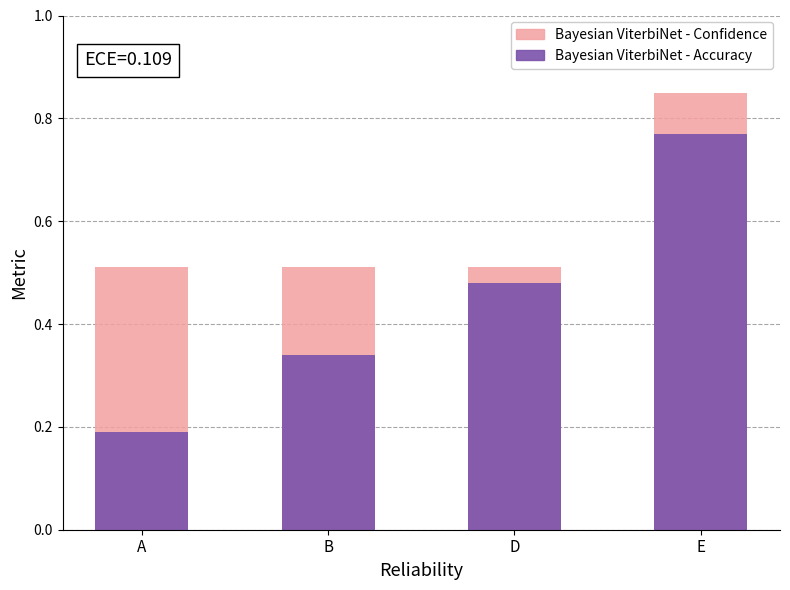

Reading left to right, extract all data points from this chart.

Bayesian ViterbiNet - Confidence: 0.5	0.5	0.5	0.8
Bayesian ViterbiNet - Accuracy: 0.2	0.3	0.5	0.8